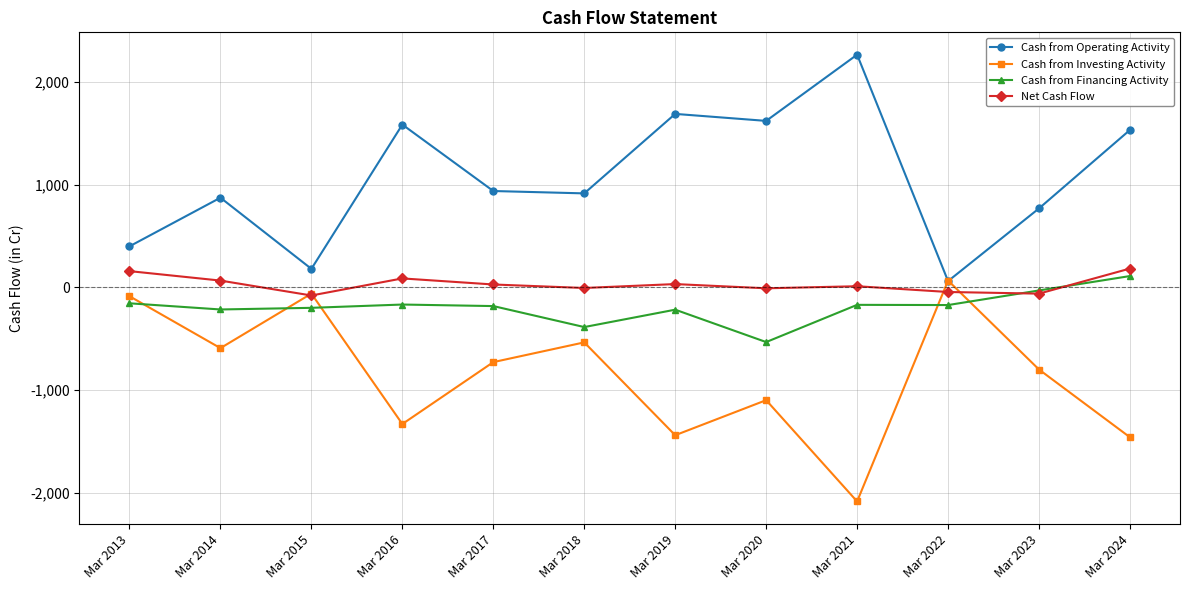

Which category has the highest value across all series?

Mar 2021